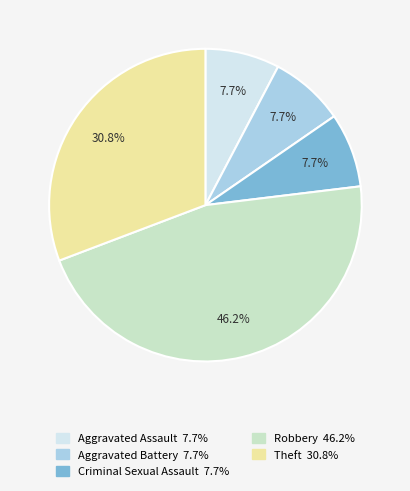

Is it true that Criminal Sexual Assault is 8% of the pie?

True